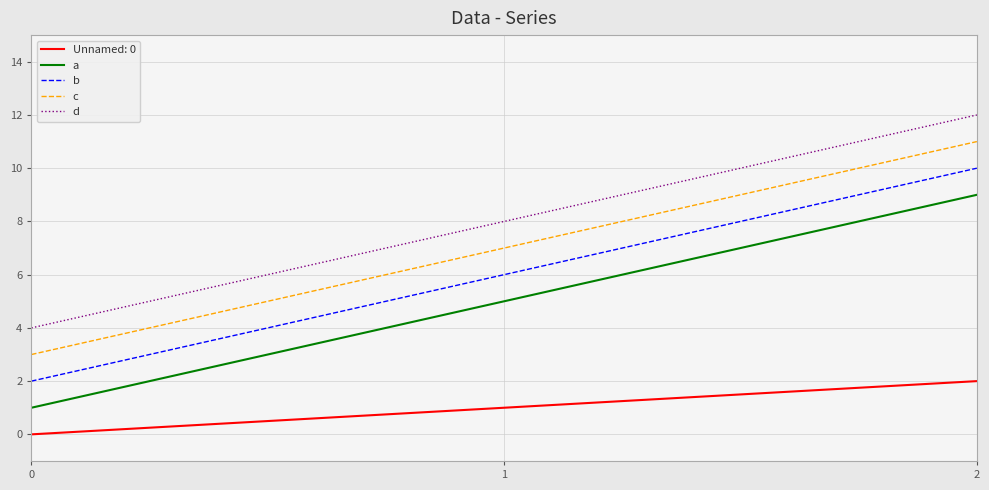

What is the difference between the second highest and minimum values in the d series?

4